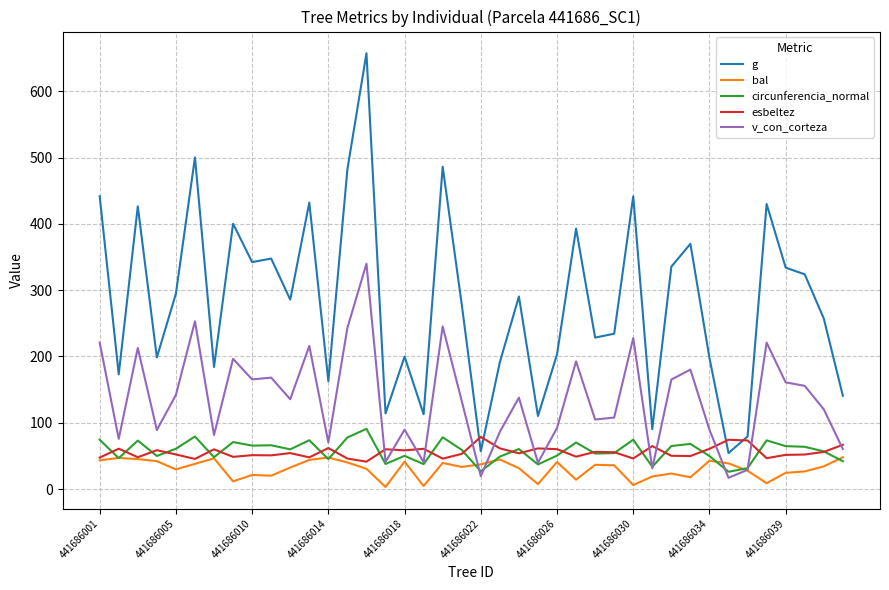

Which series has the largest total across all categories?

g